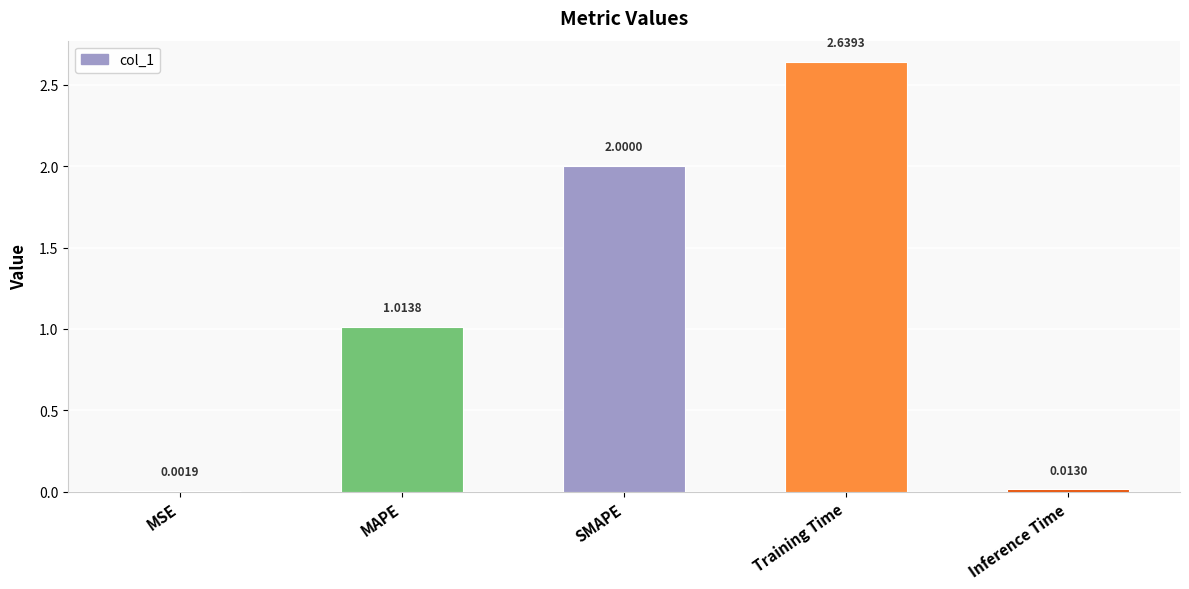

What is the sum of the values at Training Time and MAPE?

3.7